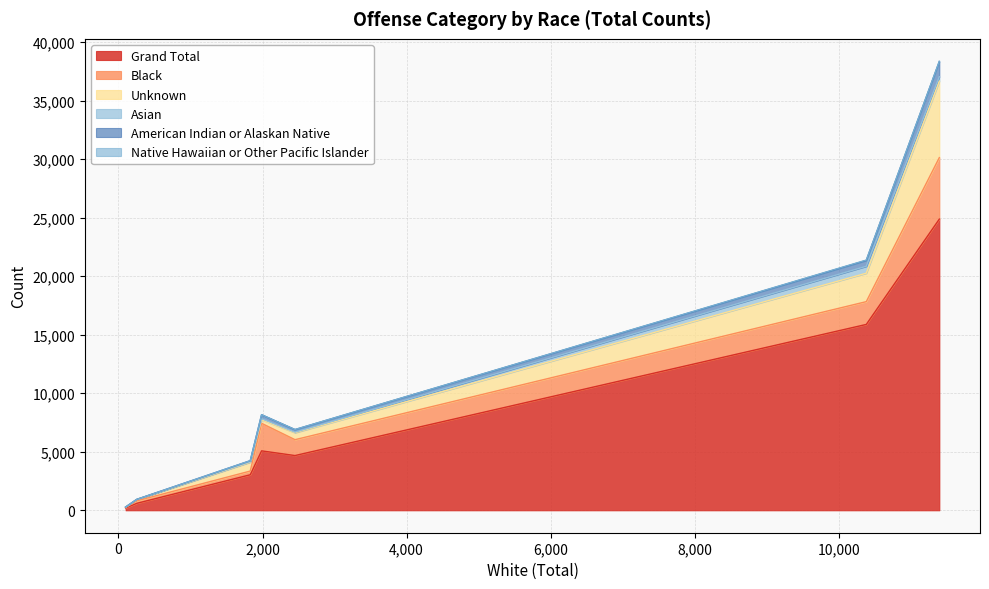

Count the number of data series in this chart.

6